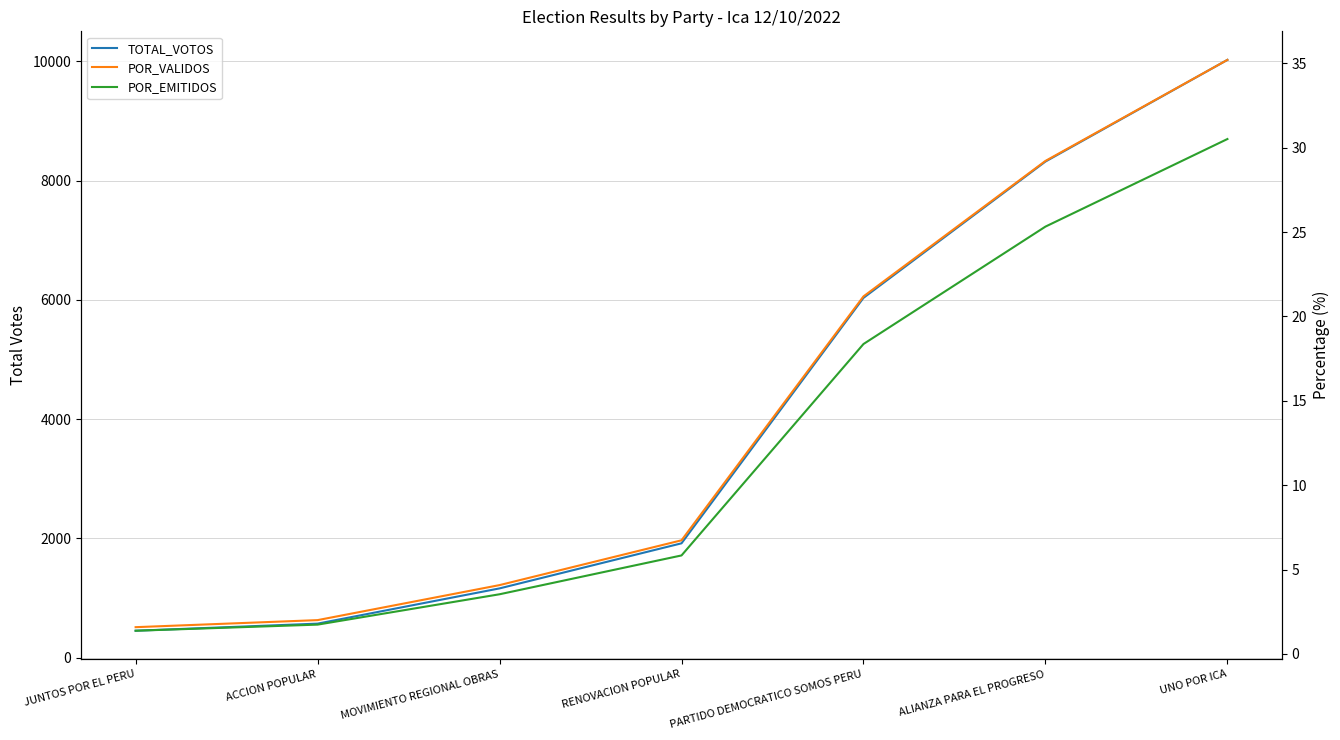

The POR_VALIDOS series shows 12.7 at ALIANZA PARA EL PROGRESO. True or false?

False